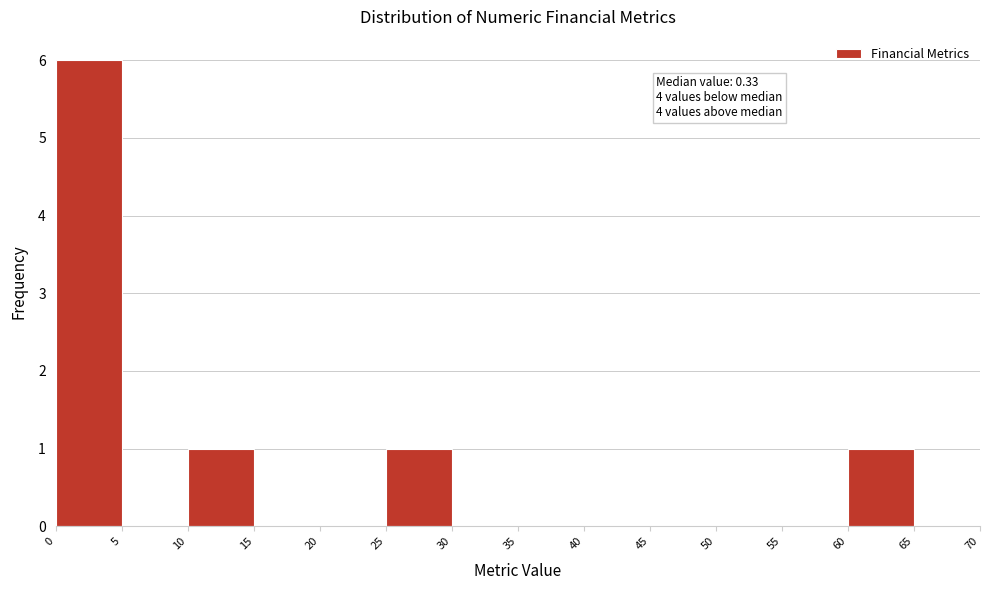

Over which range of the x-axis is the bar tallest?

0 to 5